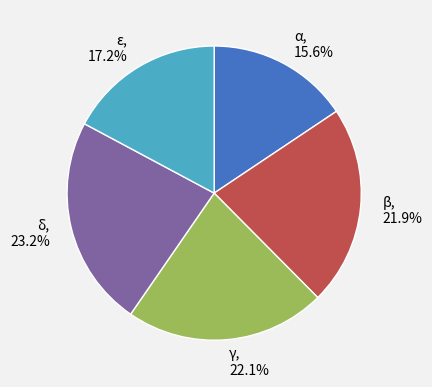

What percentage is NOT represented by ε?

82.8%